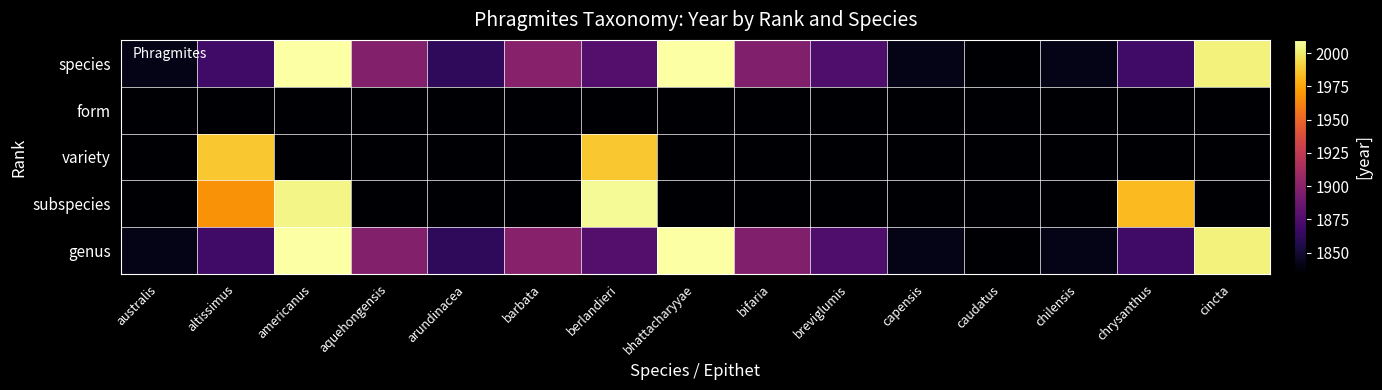

What is the total value across all series at barbata?

3798